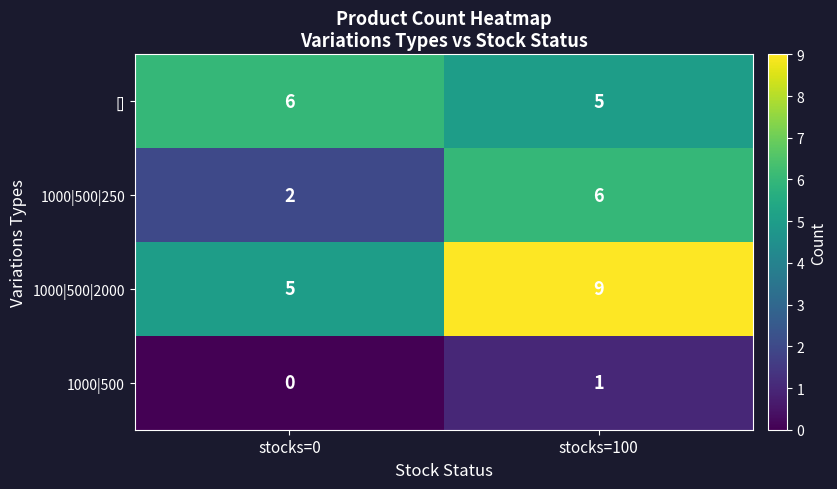

At which category is the sum across all series the highest?

stocks=100